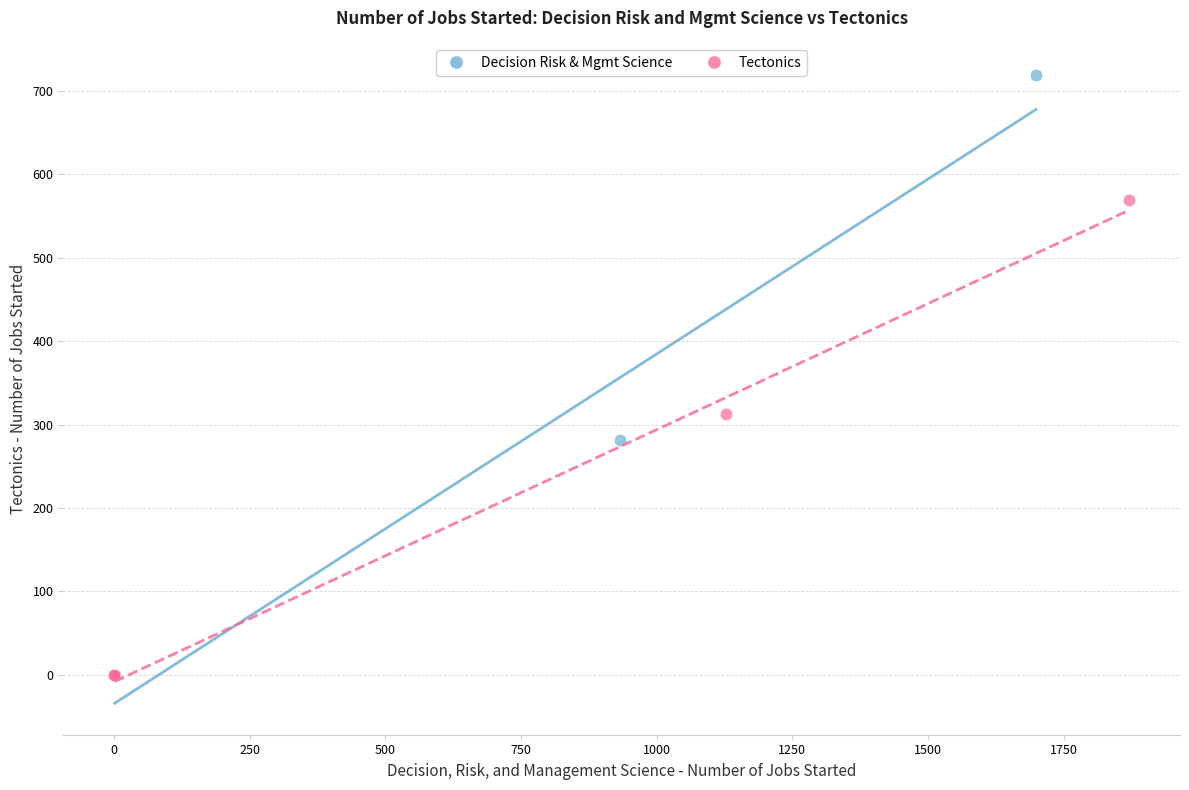

Which series reaches the maximum Y coordinate?

Decision Risk & Mgmt Science